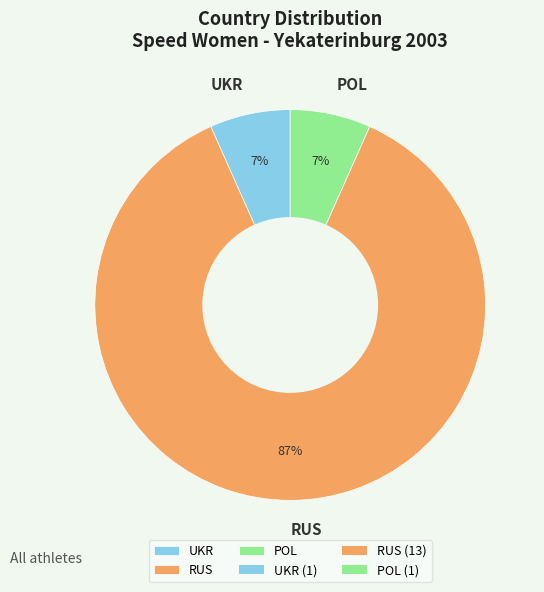

Count the number of slices in the pie.

3